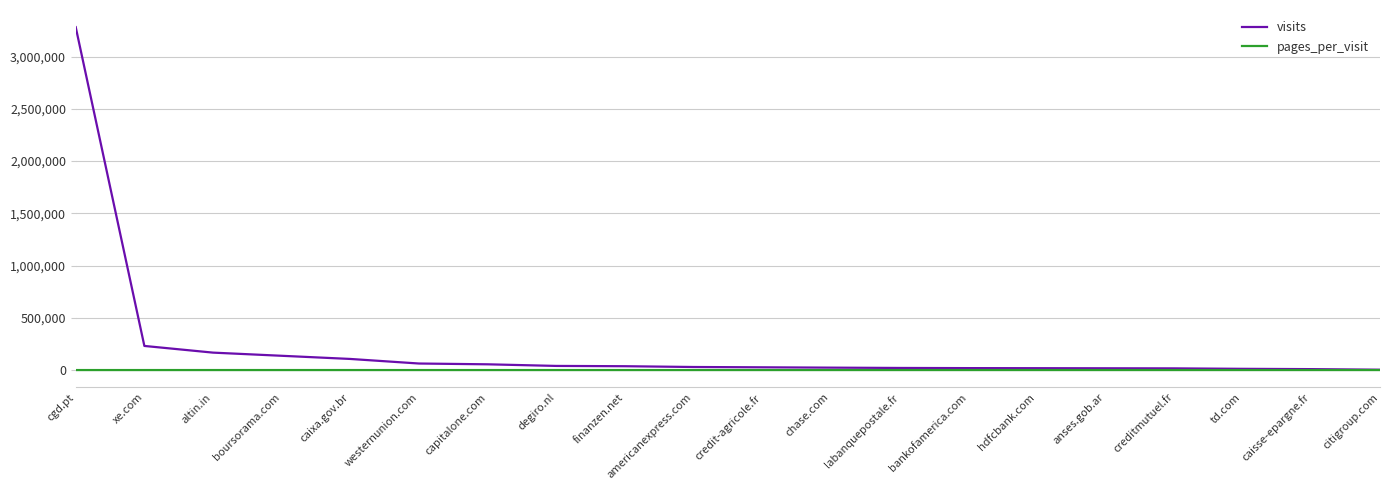

At xe.com, list the series in order from smallest to largest.

pages_per_visit, visits